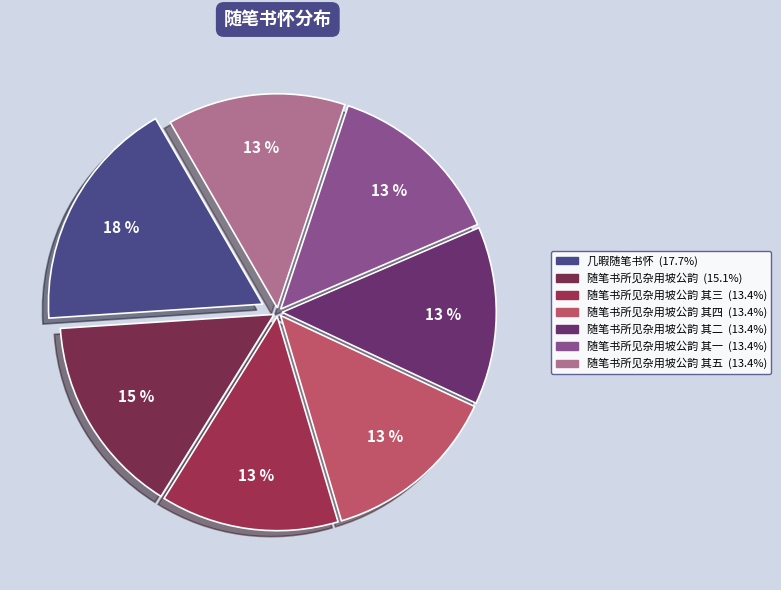

Count the number of slices in the pie.

7